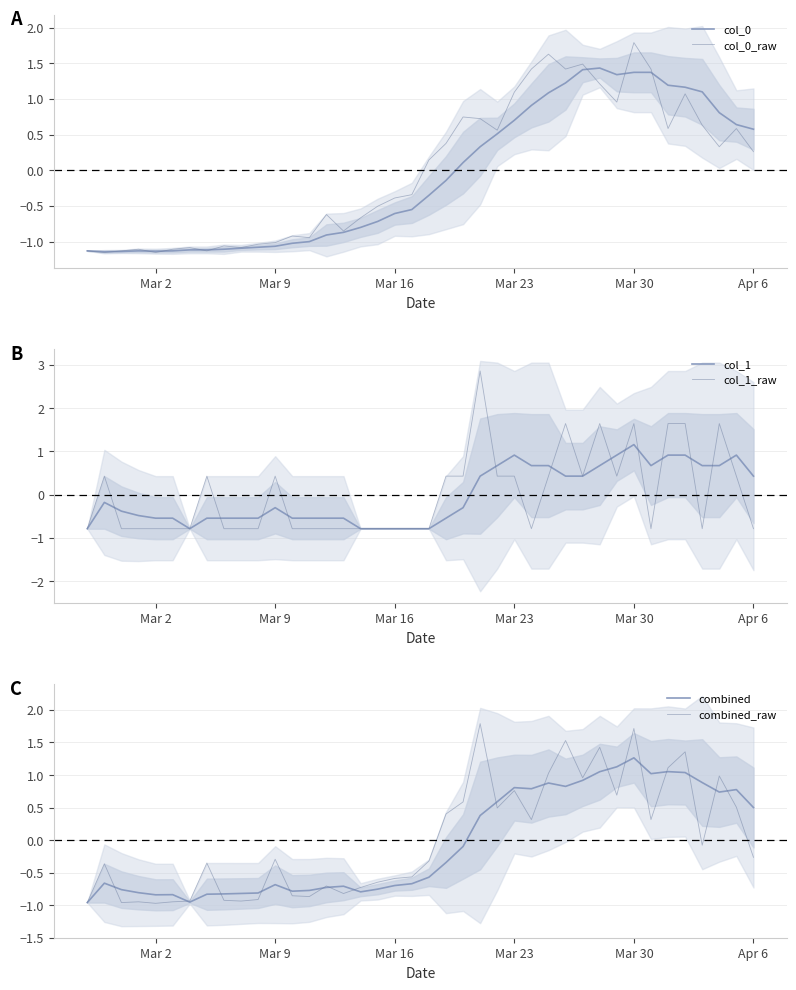

What is the value of the col_0_raw point at the 27th from the left?

1.4